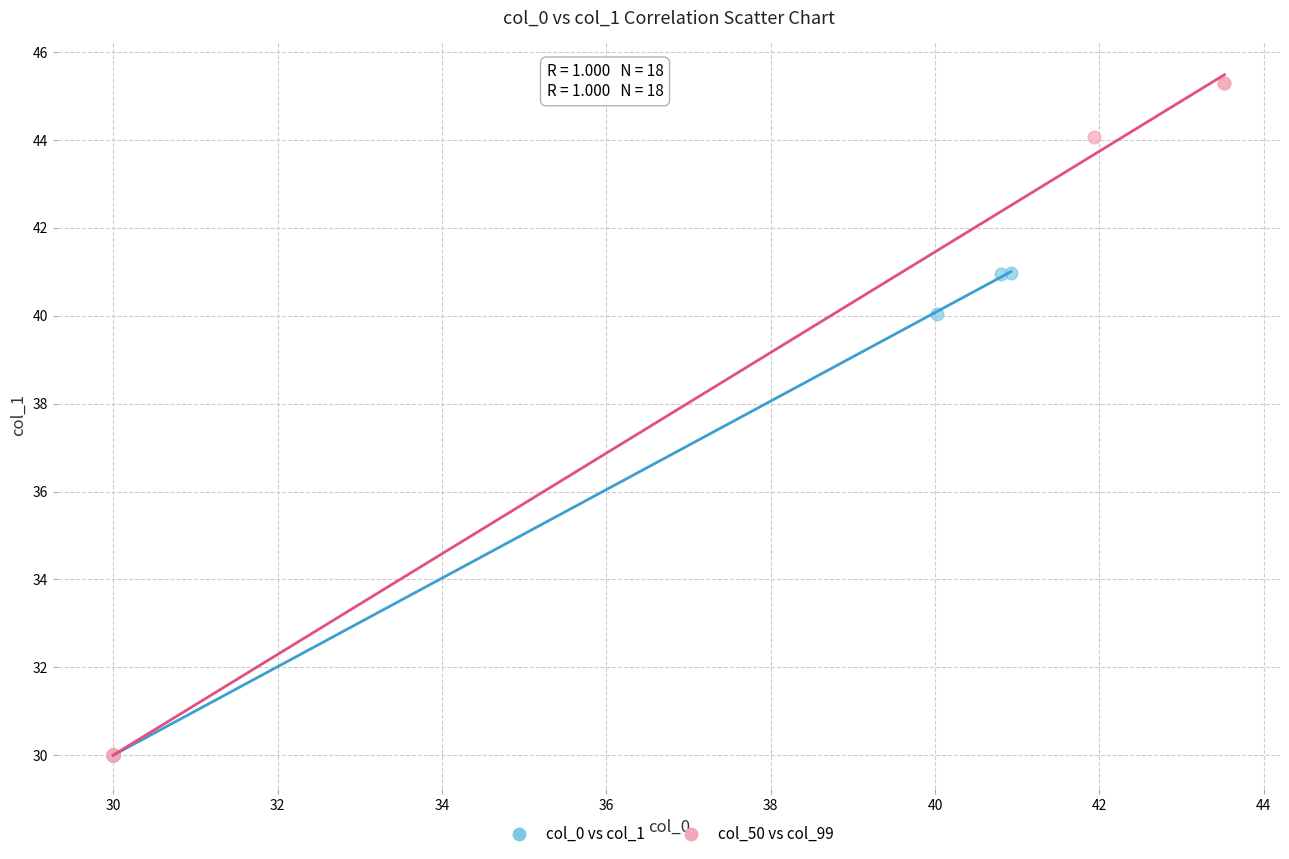

Which series reaches the maximum Y coordinate?

col_50 vs col_99